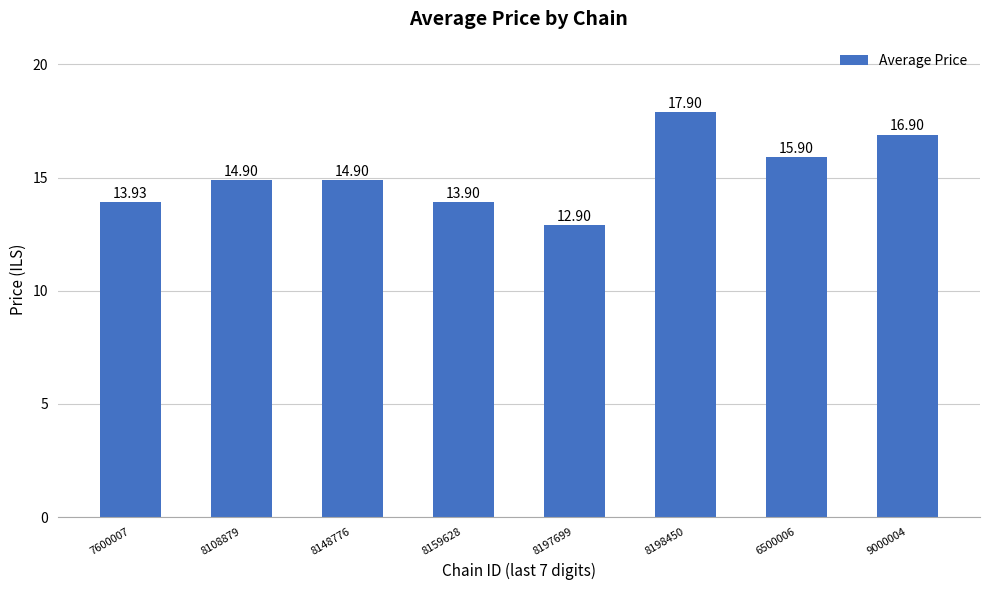

The value at 8197699 is 6.4. True or false?

False